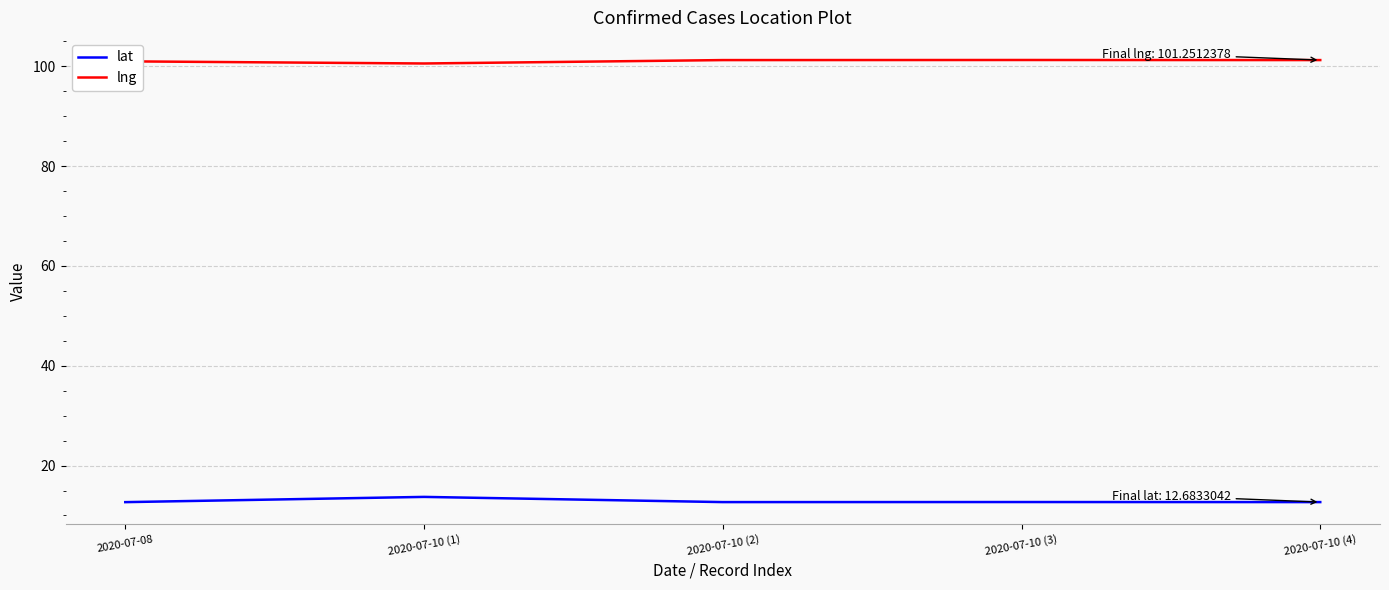

The lng series shows 101.0 at 2020-07-08. True or false?

True